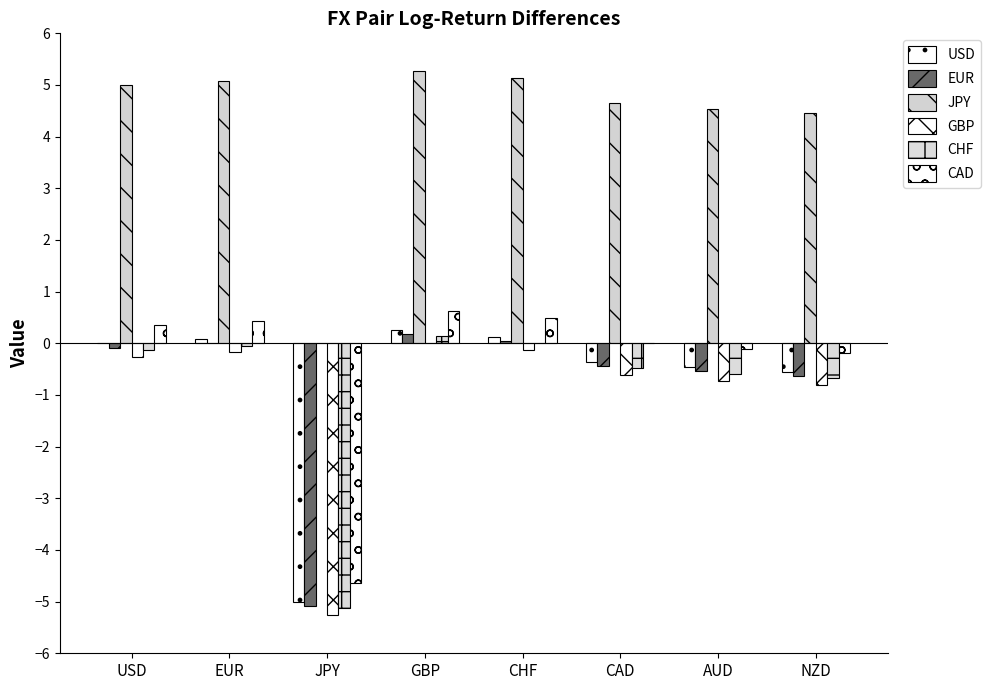

Does the chart contain stacked bars?

No